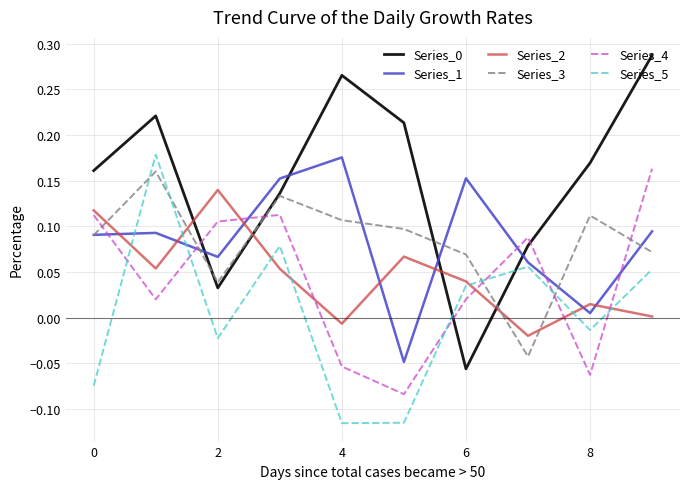

After their last crossing, which series has the higher values: Series_4 or Series_3?

Series_4